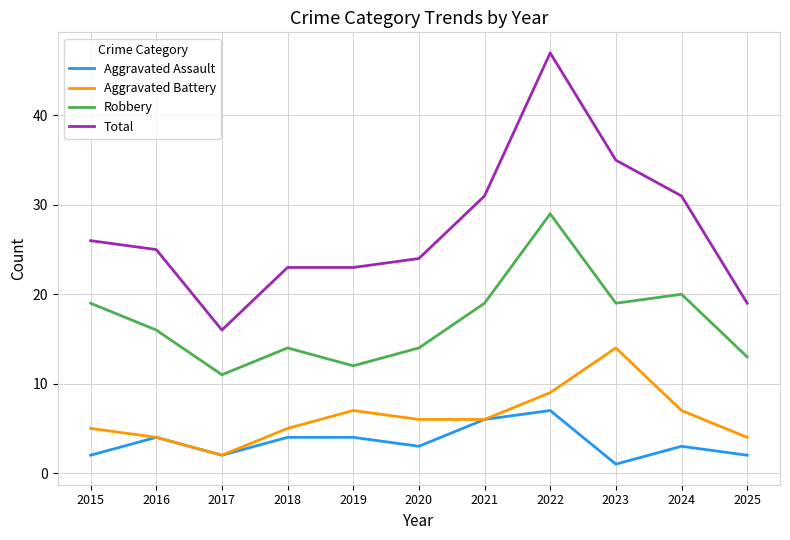

At which category is the sum across all series the highest?

2022